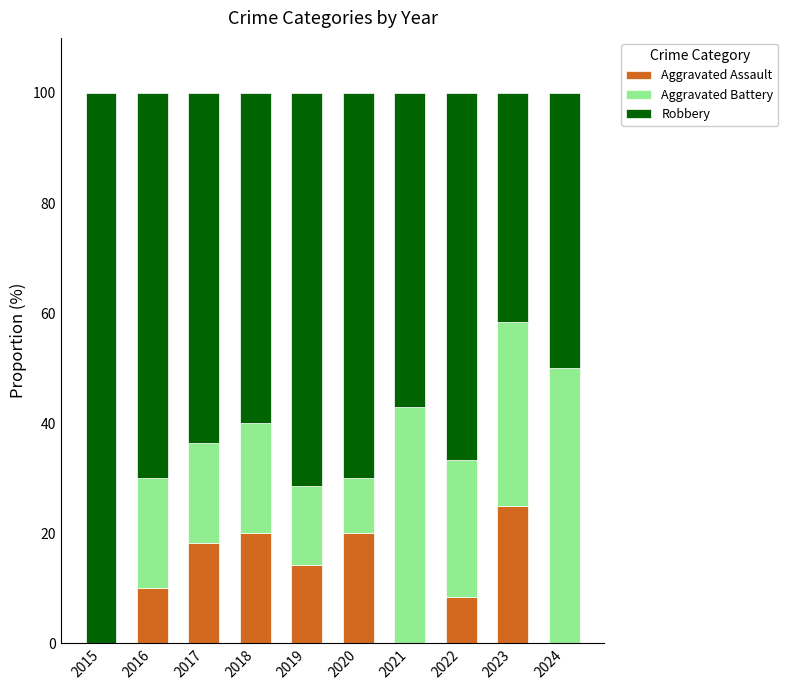

At which label does Aggravated Assault reach its peak?

2023